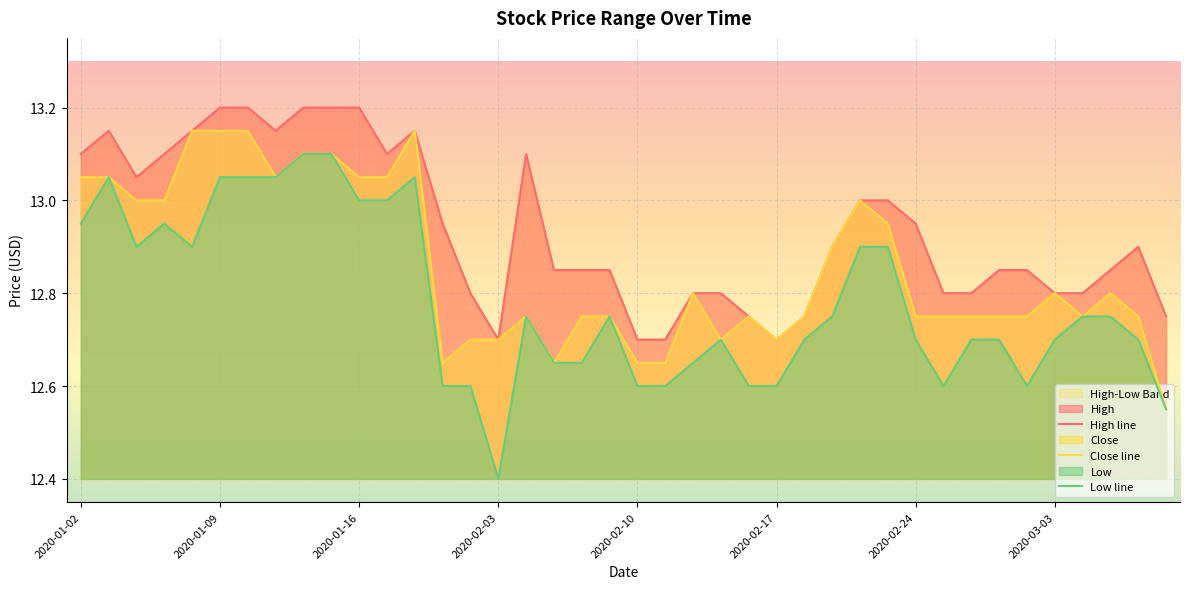

Which category has the highest value across all series?

2020-01-09